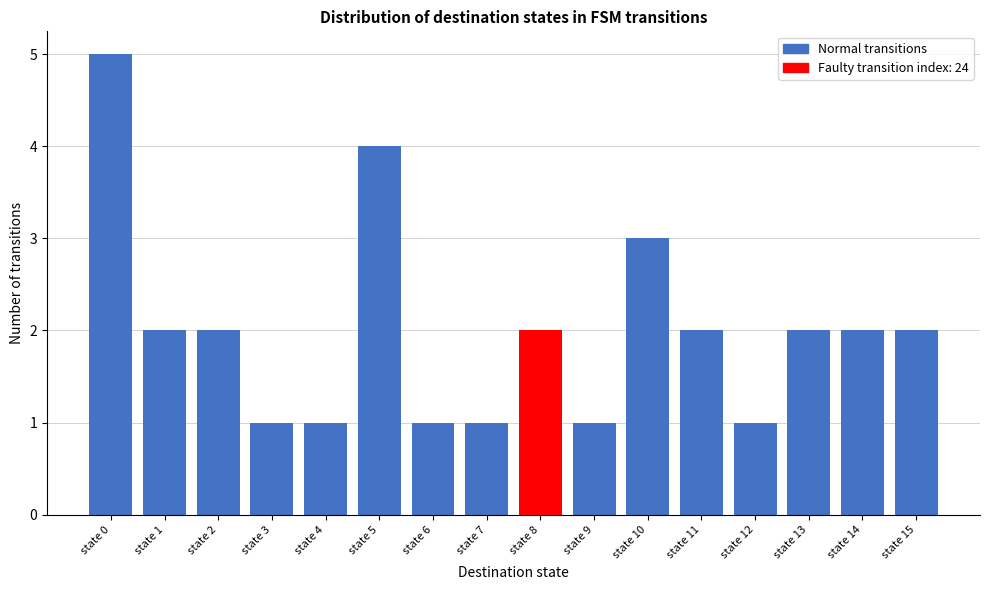

Reading left to right, what are all the values shown in this chart?

state 0=5	state 1=2	state 2=2	state 3=1	state 4=1	state 5=4	state 6=1	state 7=1	state 8=2	state 9=1	state 10=3	state 11=2	state 12=1	state 13=2	state 14=2	state 15=2